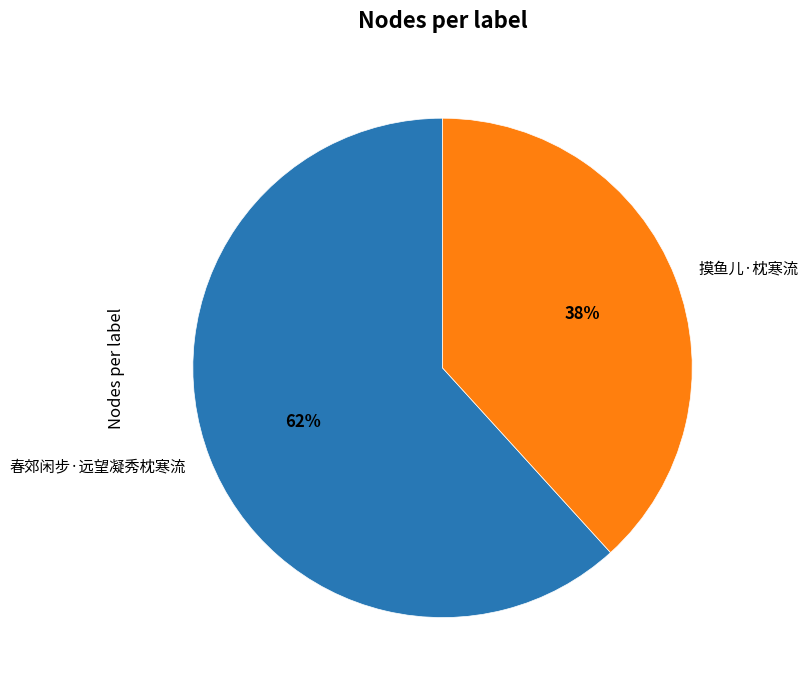

To the nearest percent, what portion does 摸鱼儿·枕寒流 represent?

38%